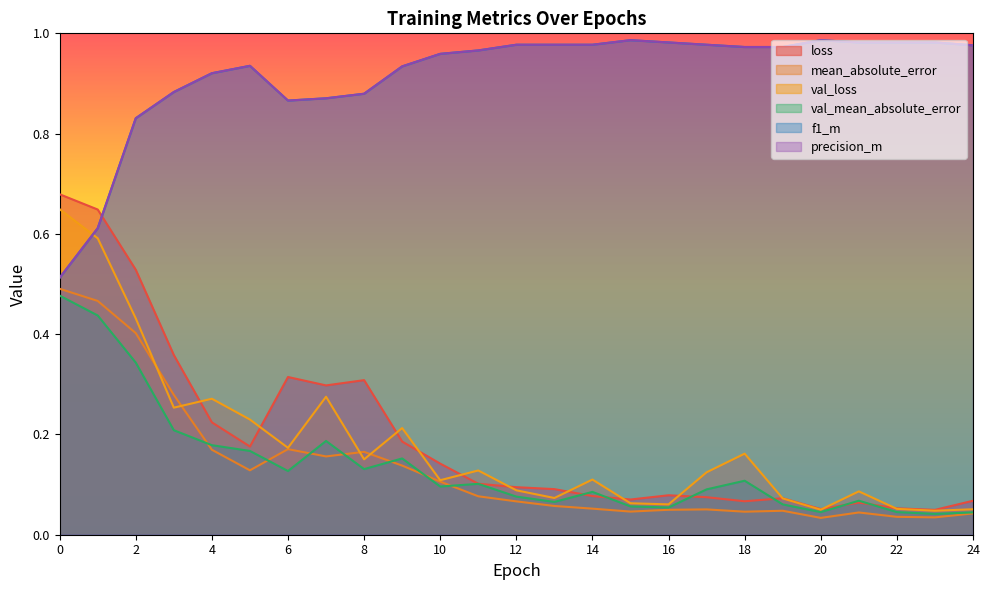

What is the sum of all f1_m values?

22.9